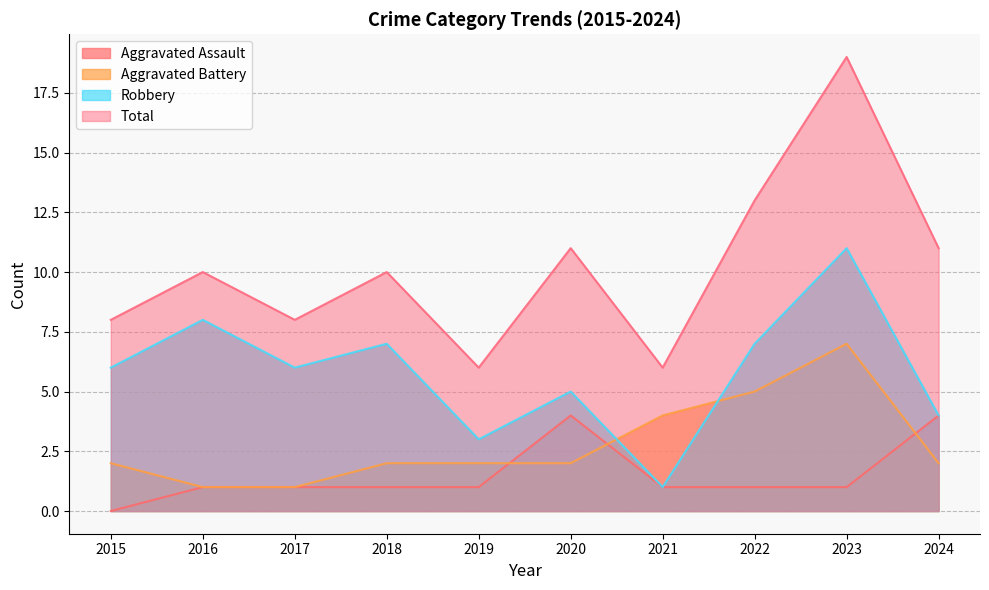

Reading left to right, transcribe all the data shown in this chart.

Aggravated Assault: 2015=0	2016=1	2017=1	2018=1	2019=1	2020=4	2021=1	2022=1	2023=1	2024=4
Aggravated Battery: 2015=2	2016=1	2017=1	2018=2	2019=2	2020=2	2021=4	2022=5	2023=7	2024=2
Robbery: 2015=6	2016=8	2017=6	2018=7	2019=3	2020=5	2021=1	2022=7	2023=11	2024=4
Total: 2015=8	2016=10	2017=8	2018=10	2019=6	2020=11	2021=6	2022=13	2023=19	2024=11